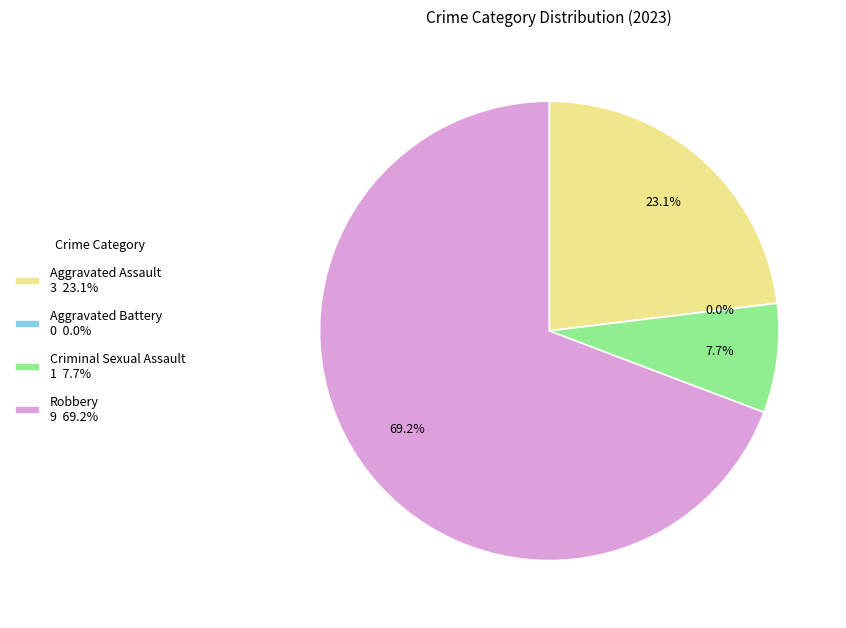

To the nearest percent, what is the difference between the largest and smallest slice percentages?

69%